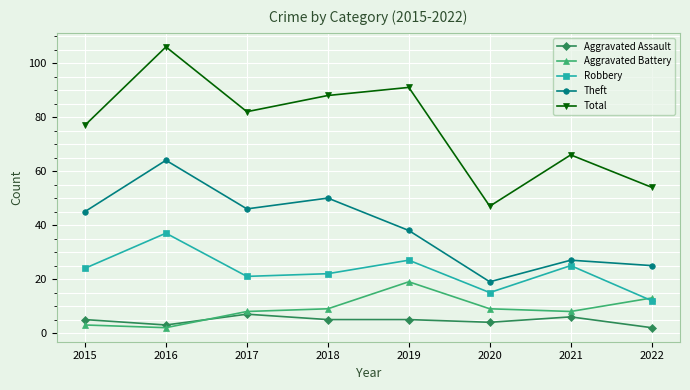

How many data points in Theft are less than 45?

4